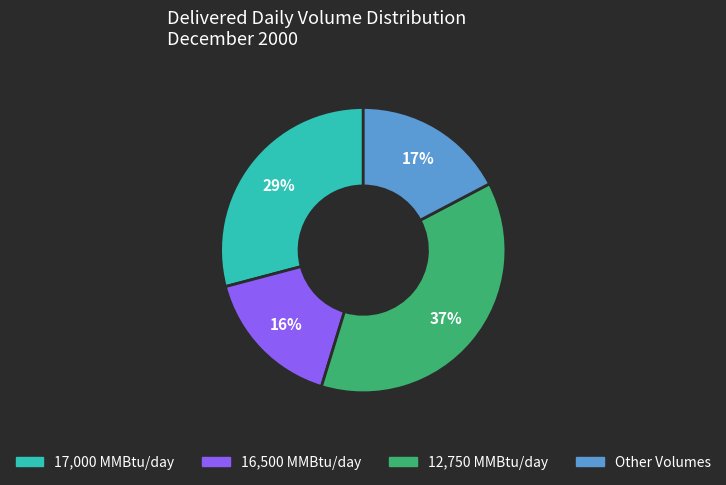

Does any single category account for the majority?

No